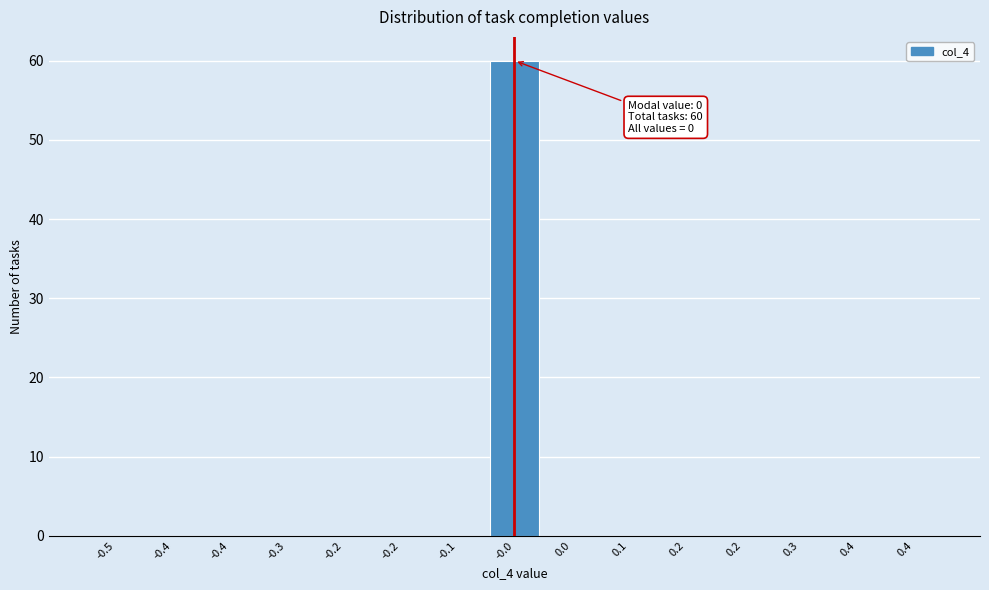

Are the bars horizontal?

No